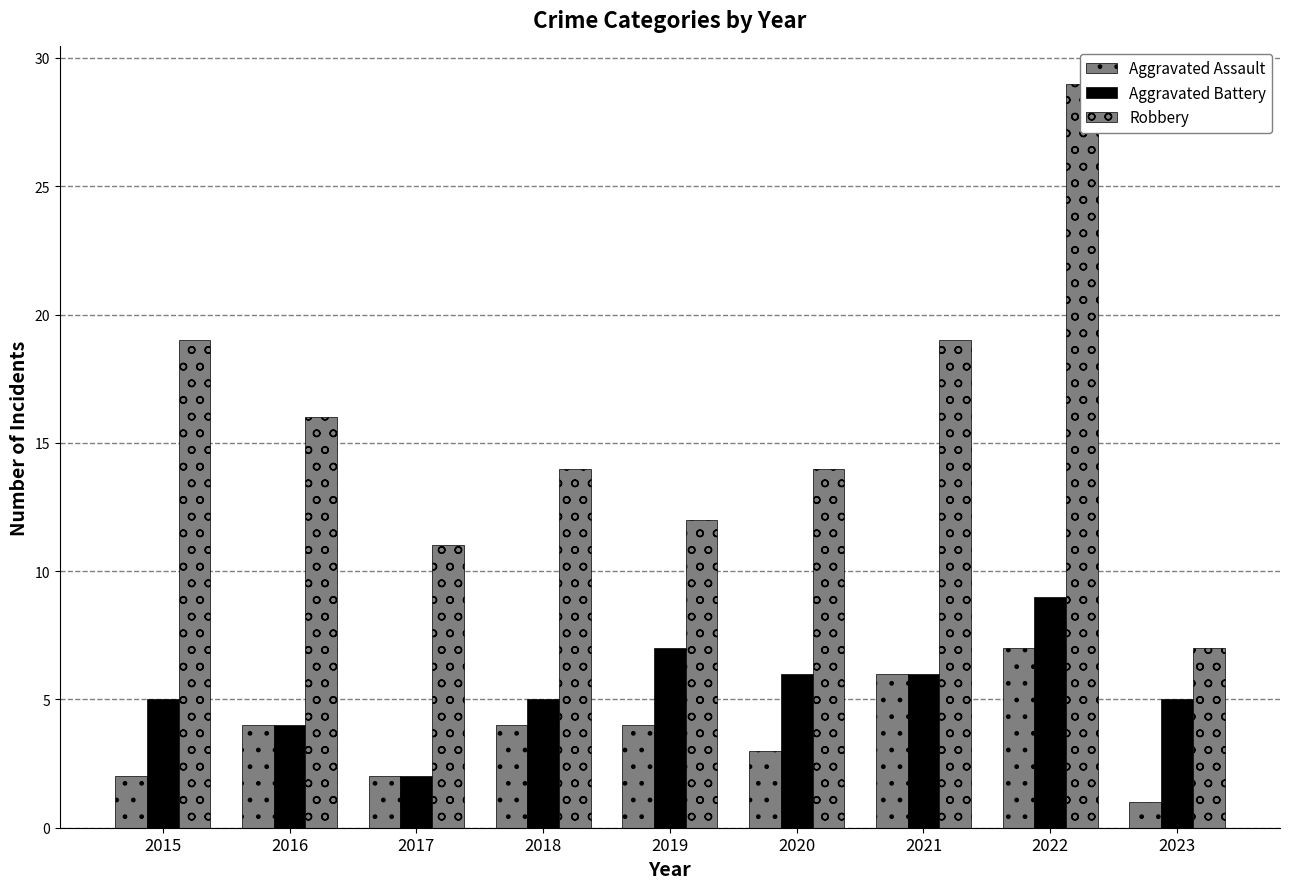

The value of Aggravated Battery at 2018 is 9. True or false?

False